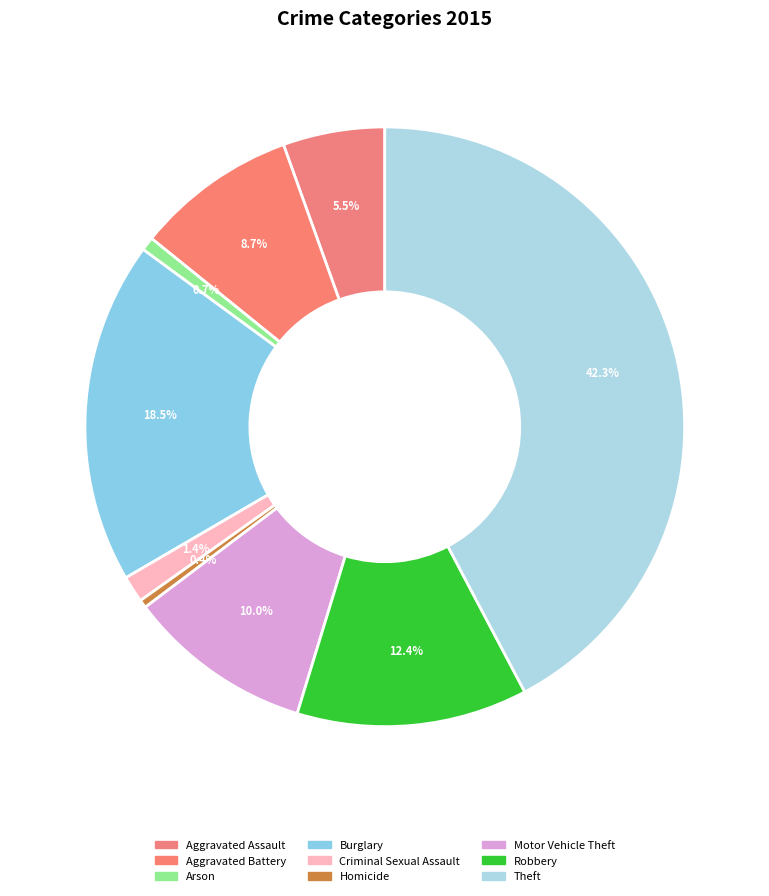

Is there any slice that represents more than half of the pie?

No